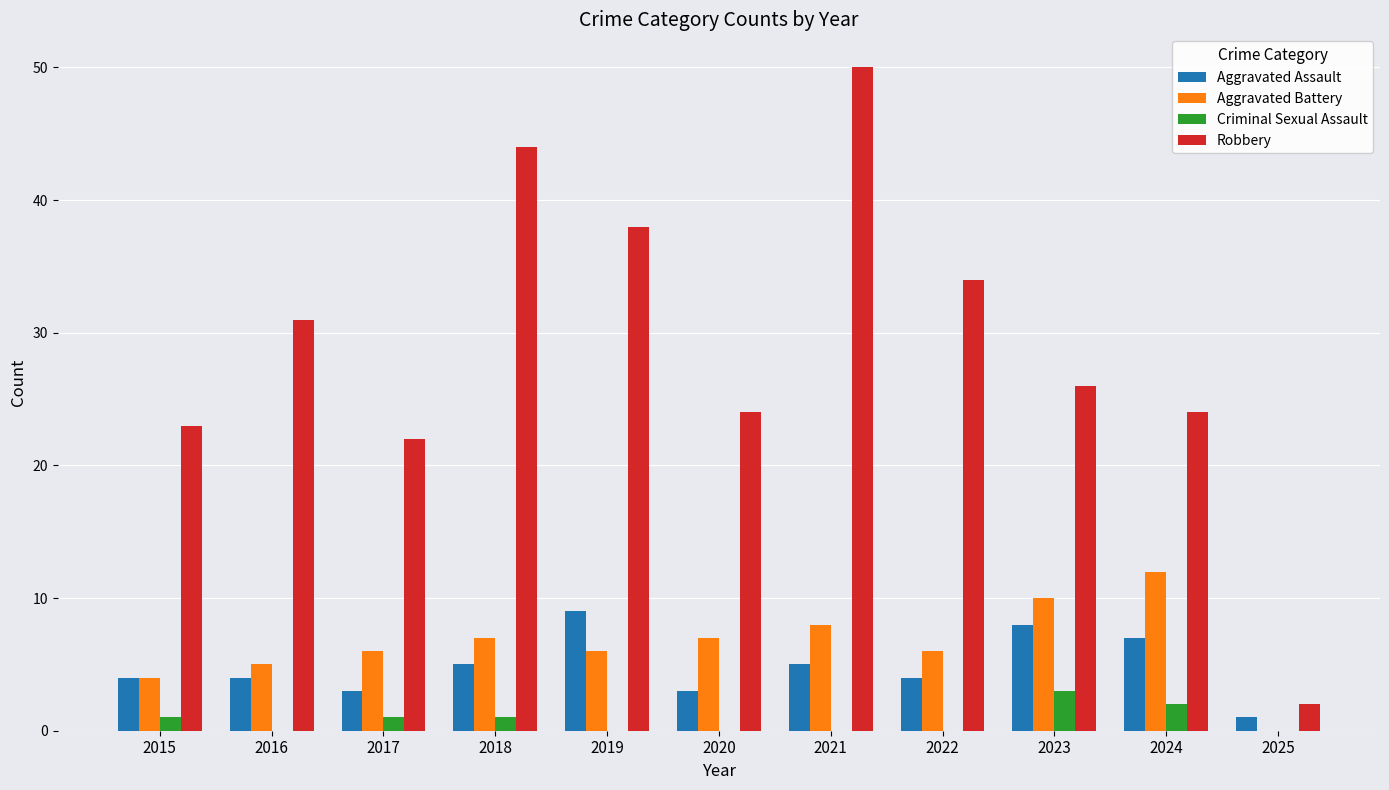

Is the value of Aggravated Battery at 2023 greater than the value of Aggravated Assault at 2016?

Yes